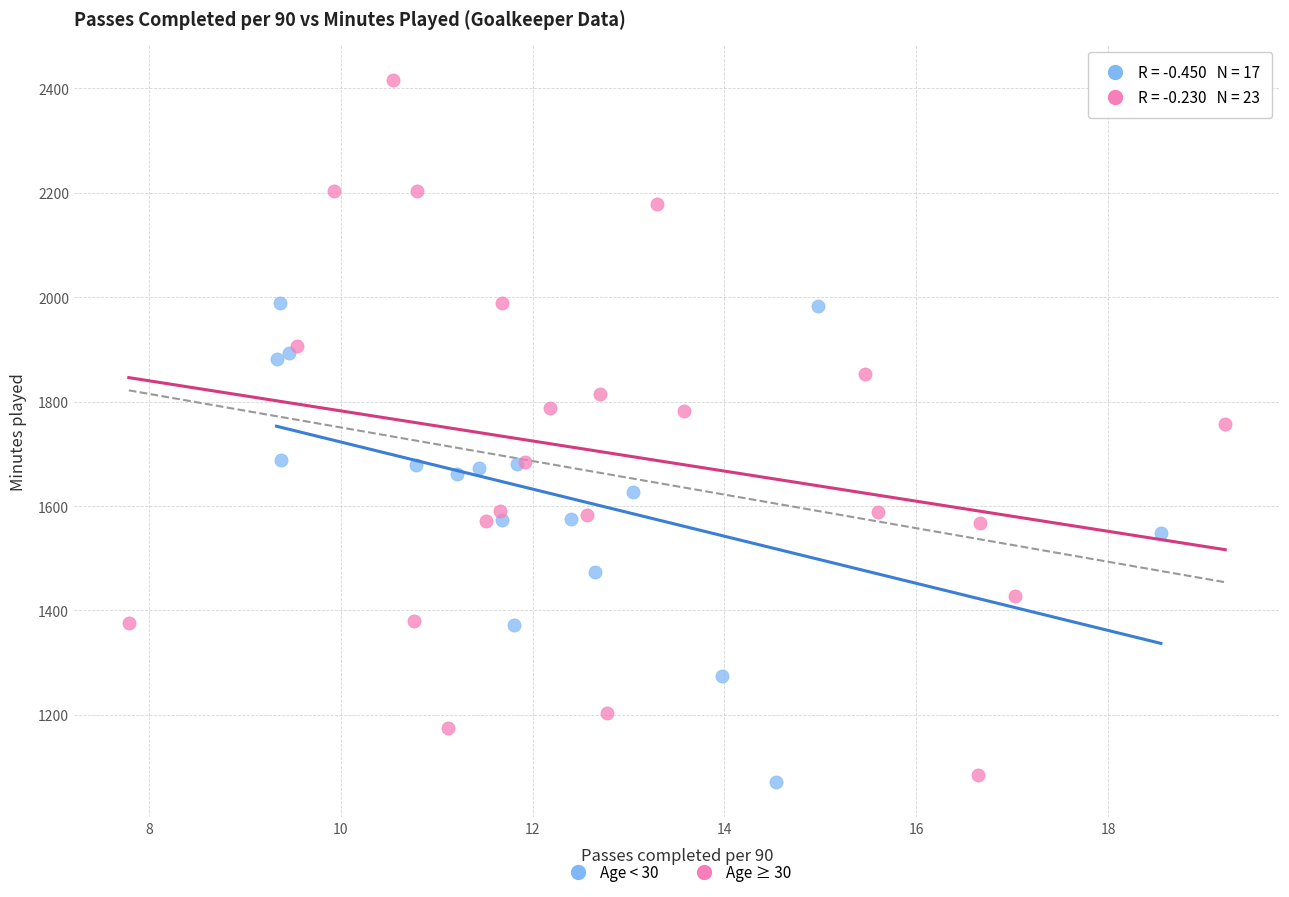

What are all the series names shown in the legend?

Age < 30, Age ≥ 30